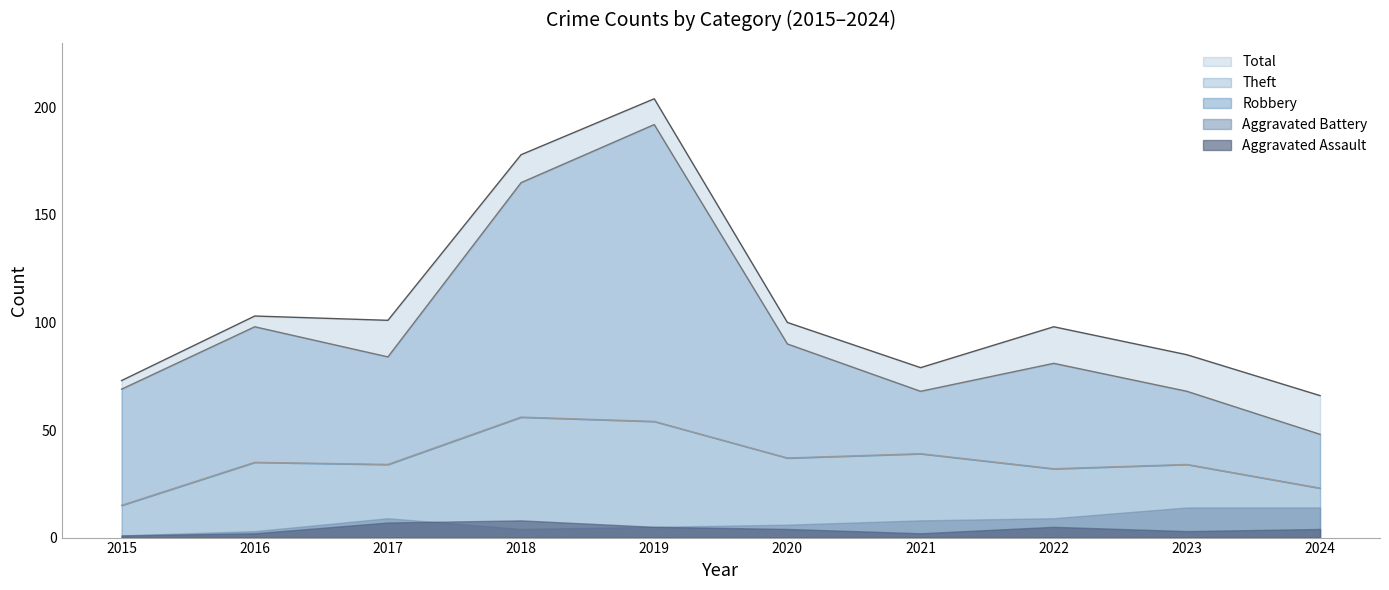

Which series has the largest range (max minus min)?

Theft